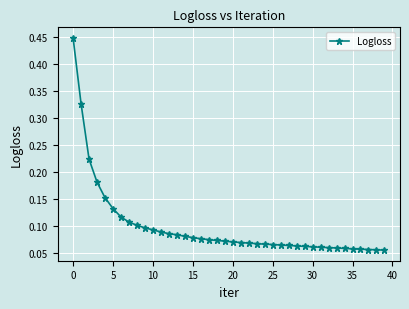

What is the sum of all values?

3.9